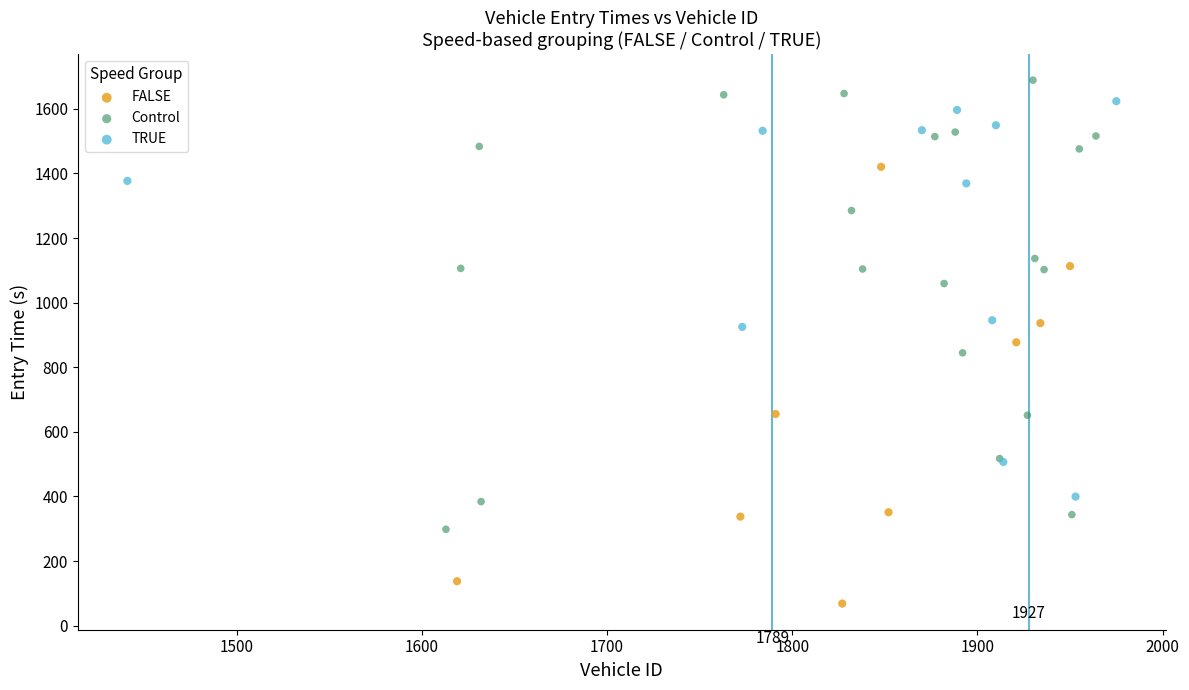

Which series contains the lowest Y value?

FALSE